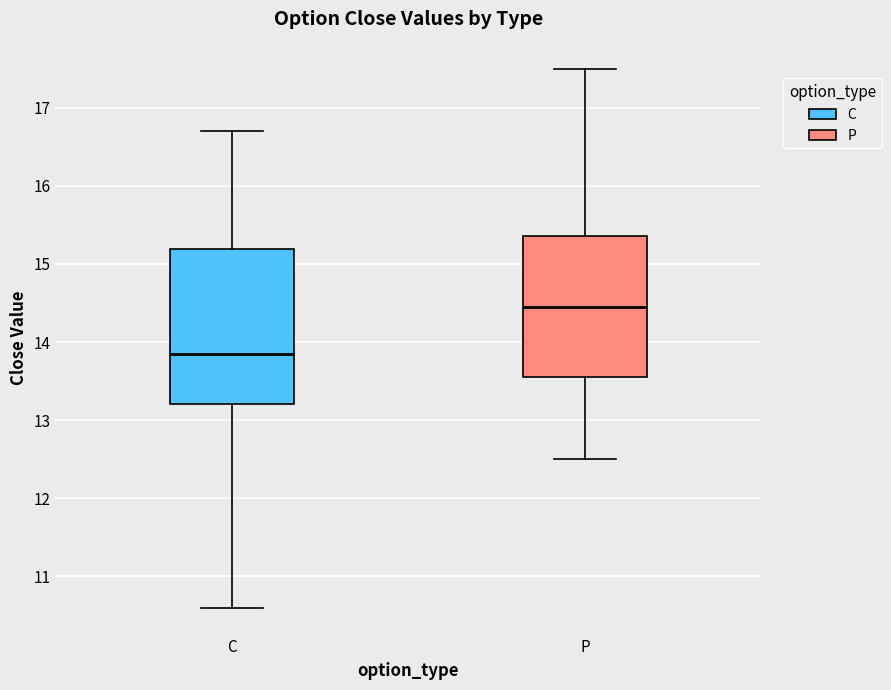

Which box has the lowest median line?

C